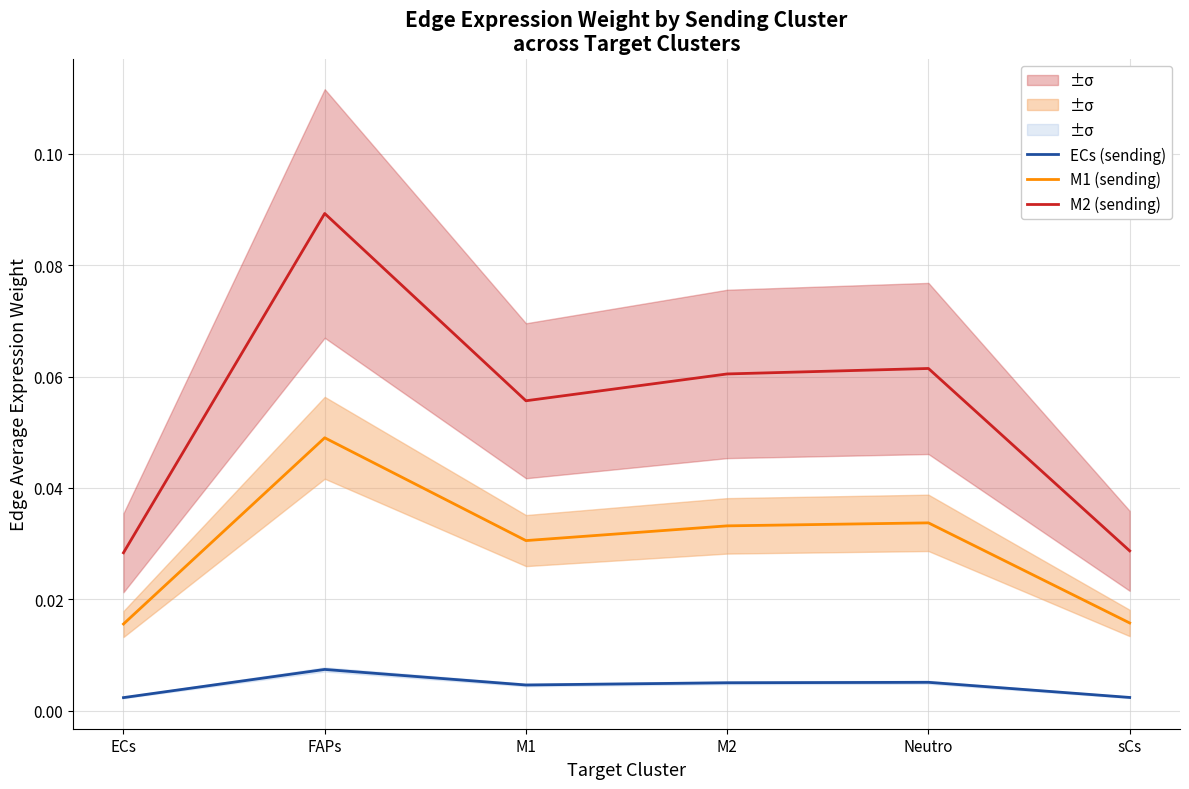

How many interior local valleys does the ECs (sending) series have?

1